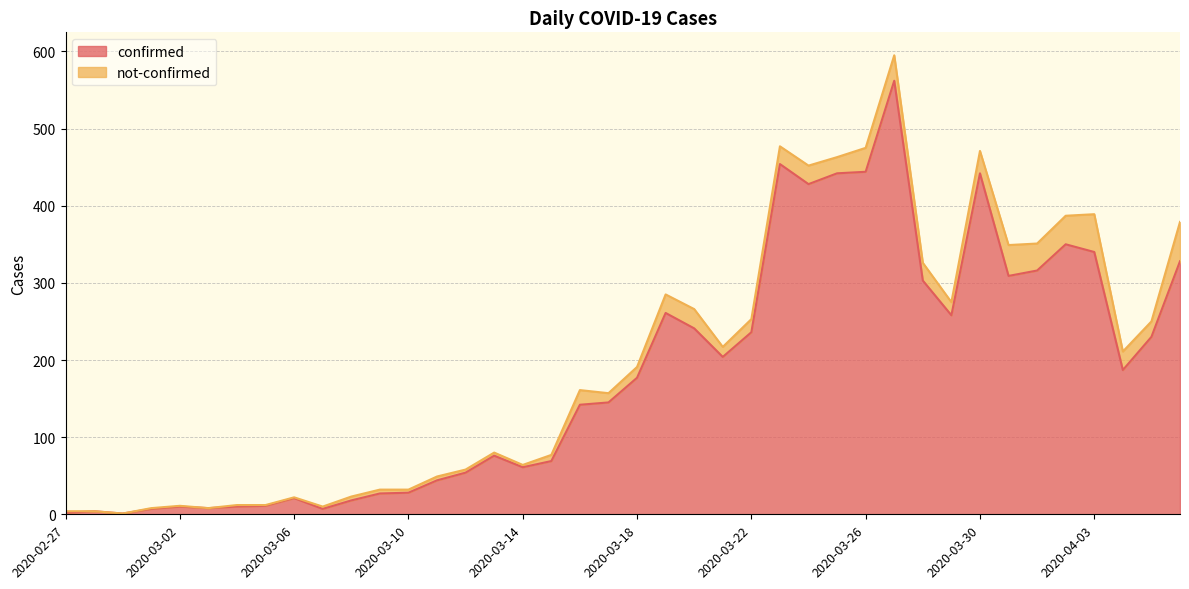

What is the label of the 19th point from the left?

2020-03-16